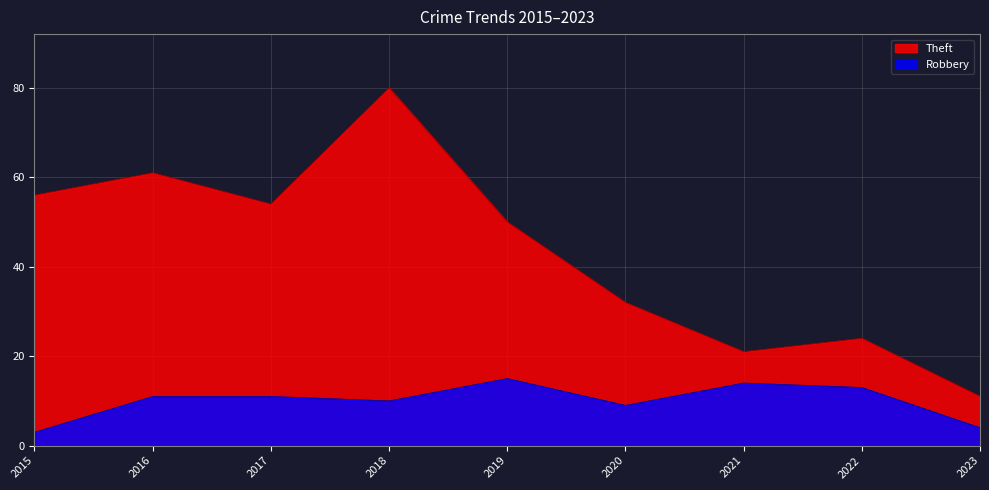

What is the minimum value for Theft?

11